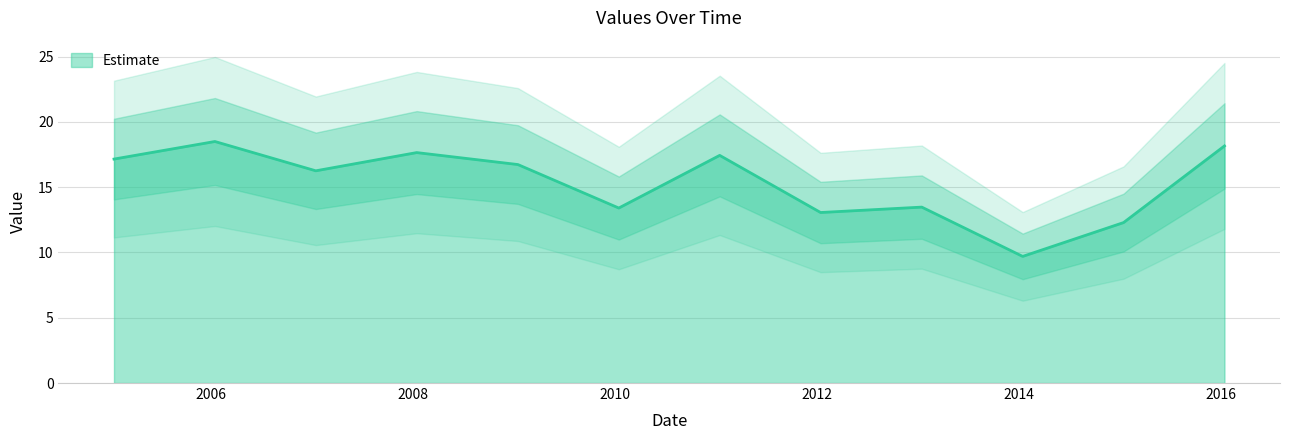

How many data points does each series have?

12